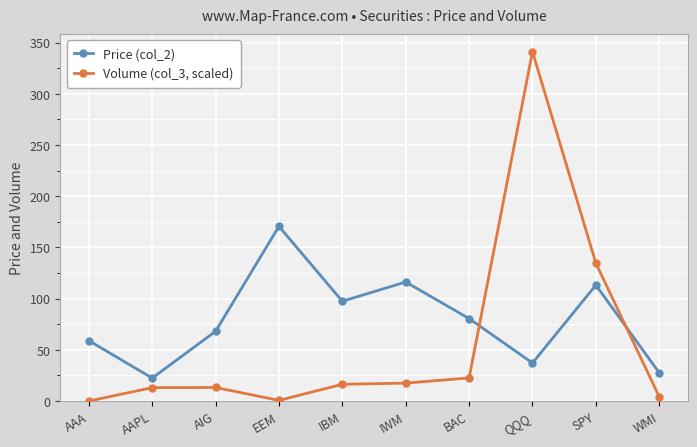

Where is the first local minimum for Price (col_2)?

AAPL